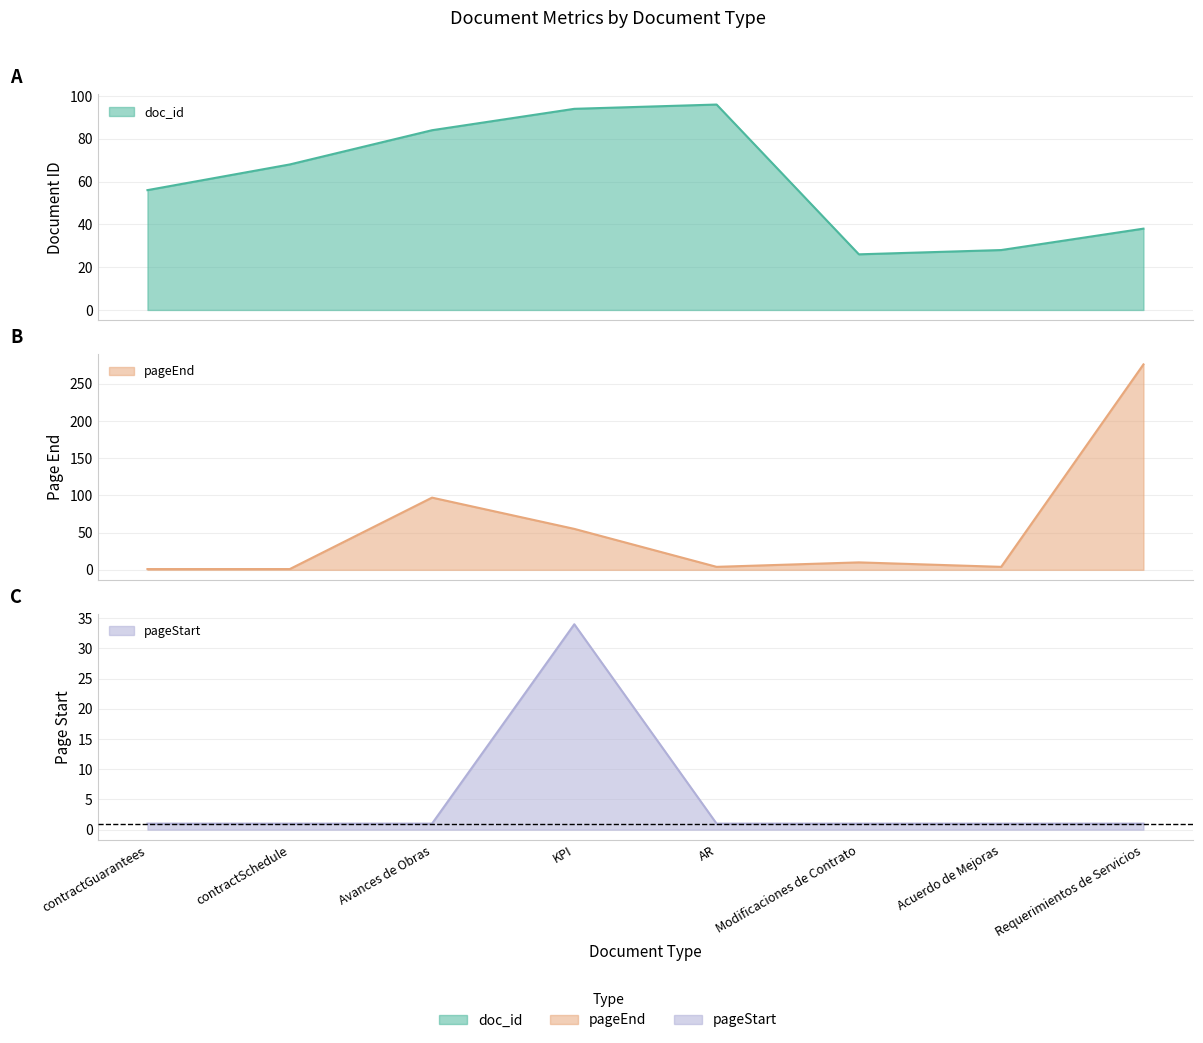

At which category is the sum across all series the highest?

Requerimientos de Servicios